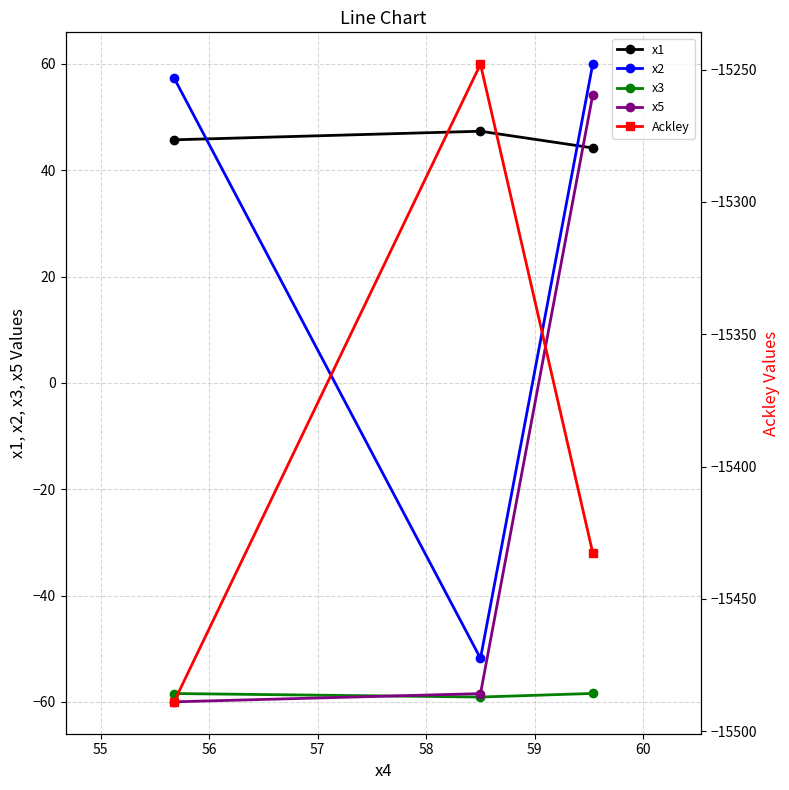

What is the value of the x2 point at the 2nd from the left?

-51.8